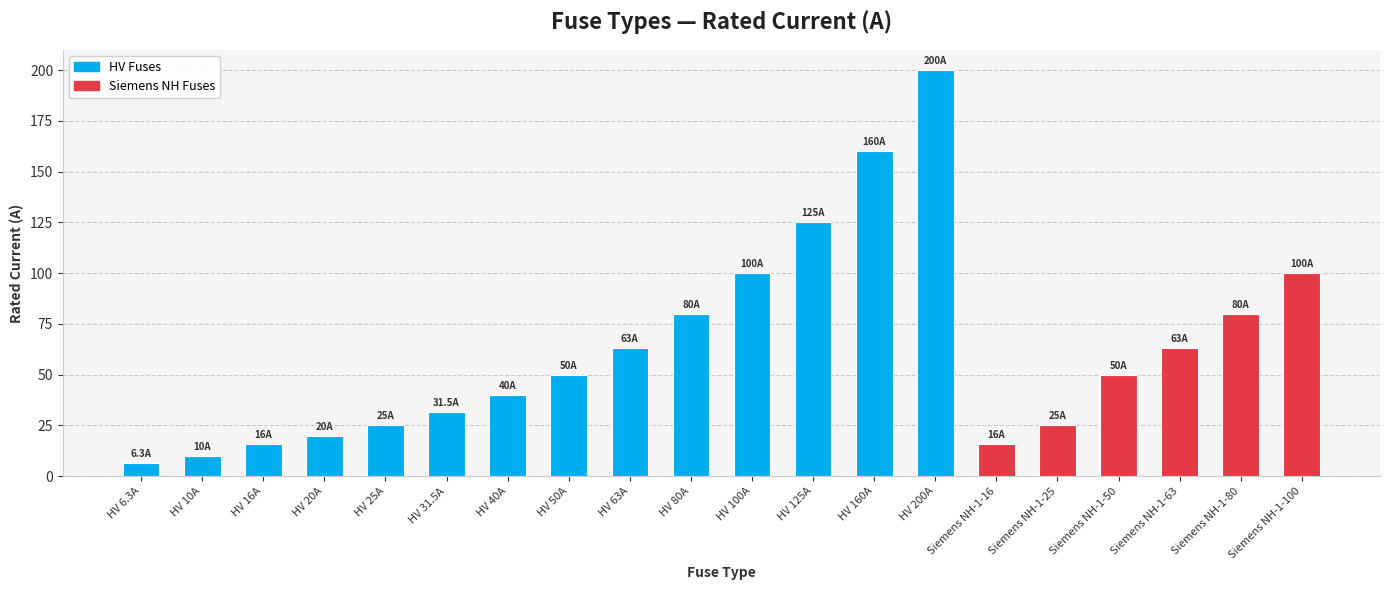

What is the label of the 11th bar from the right?

HV 80A